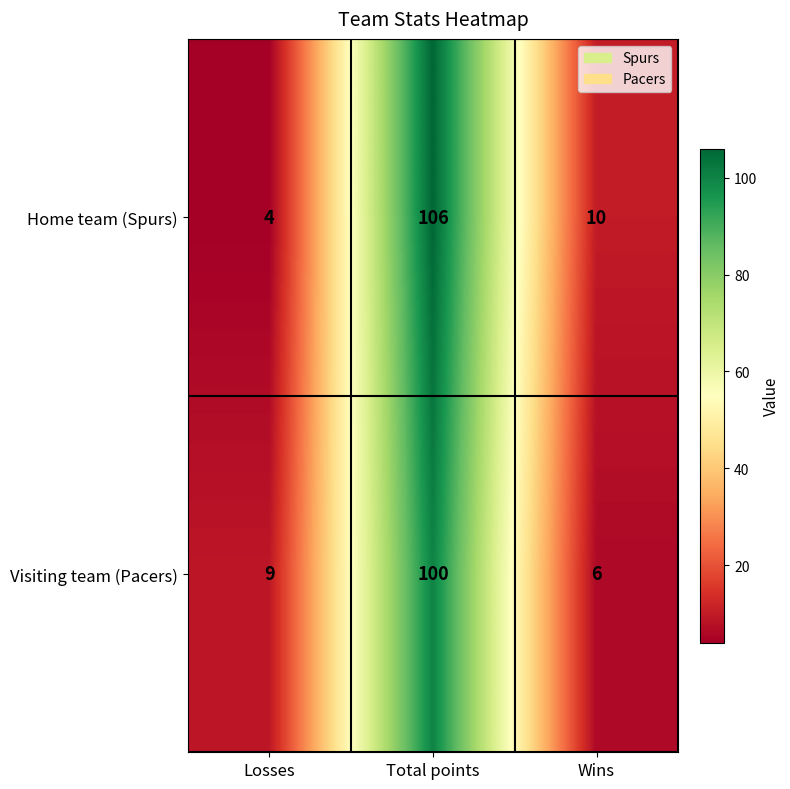

Is it true that Home team (Spurs) equals 6 at Wins?

False